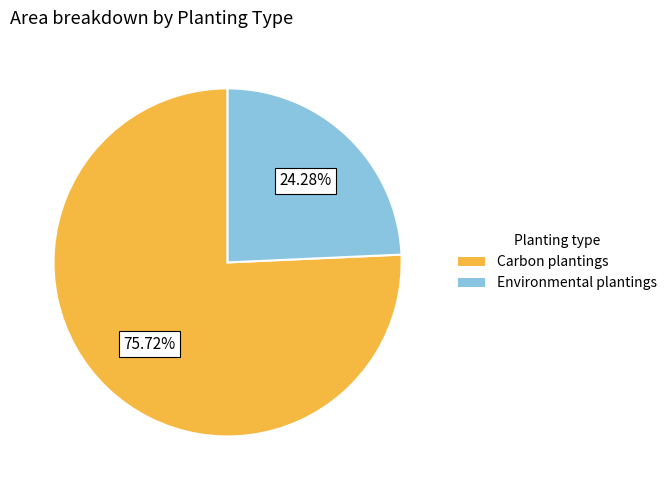

Is there any slice that represents more than half of the pie?

Yes